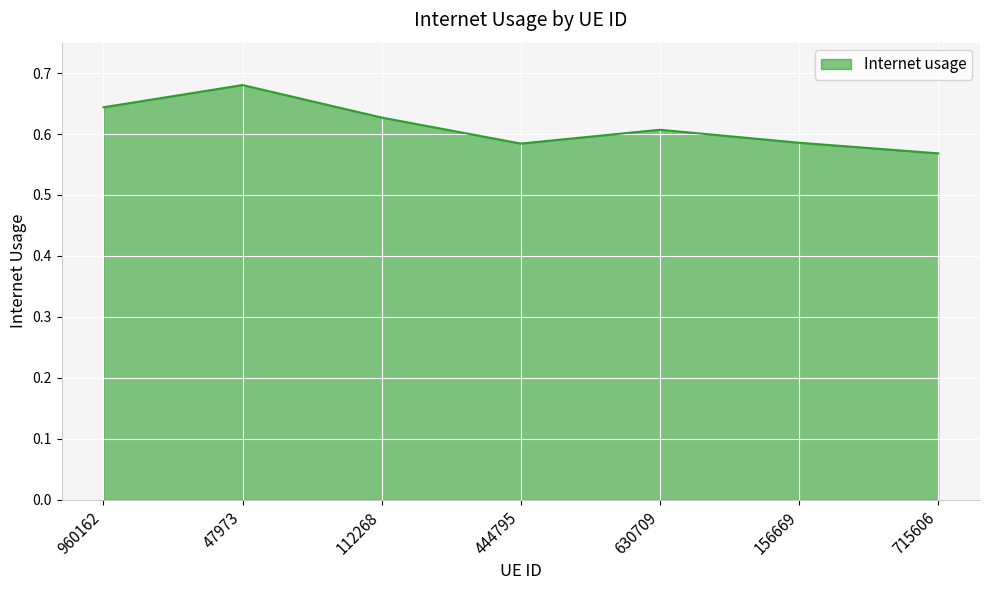

What position from the left is 47973?

2